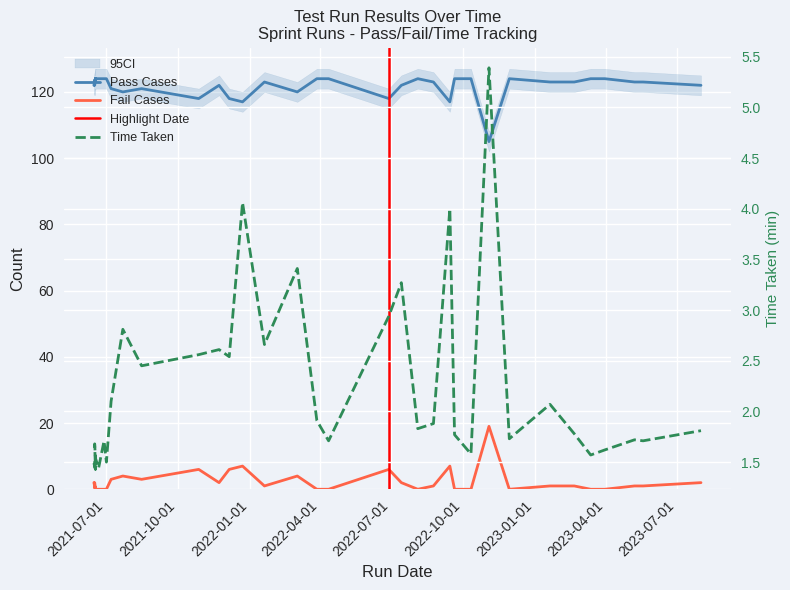

What is the difference between the second highest and second lowest values in the Pass Cases series?

7.0